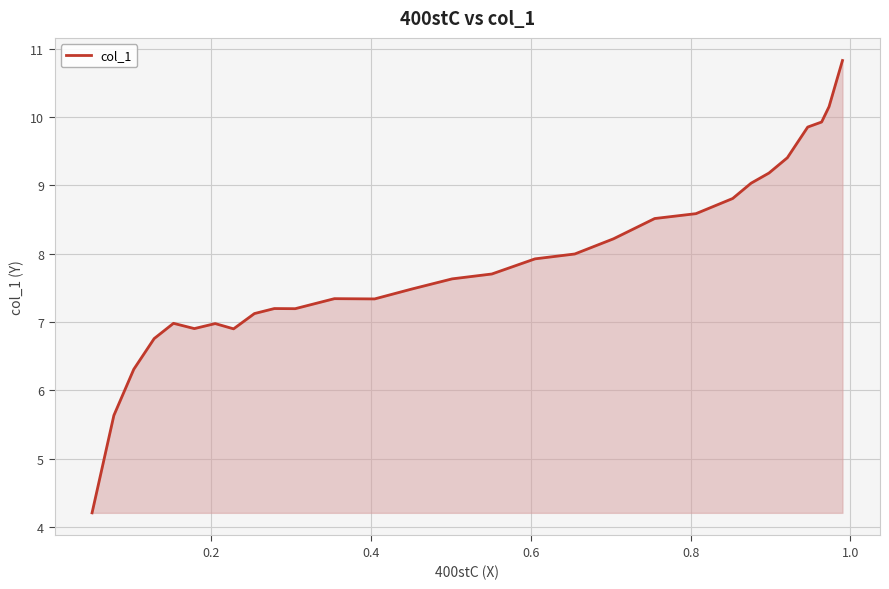

The value at 13 is 12.7. True or false?

False